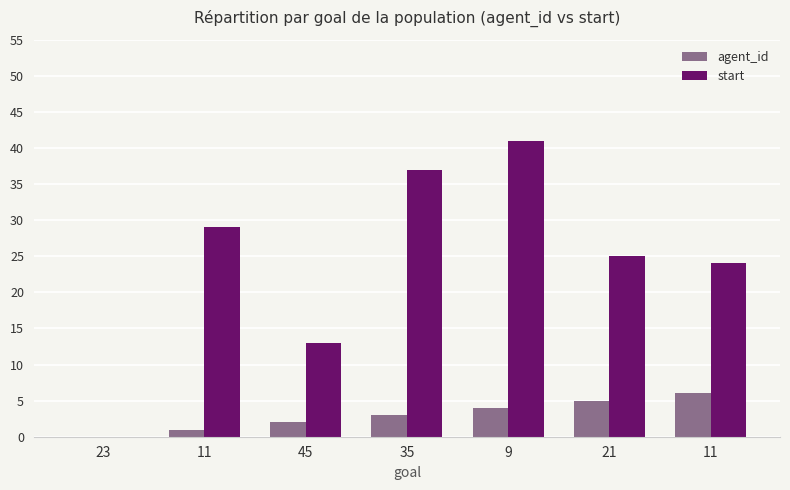

Is it true that agent_id equals 6 at 11?

True